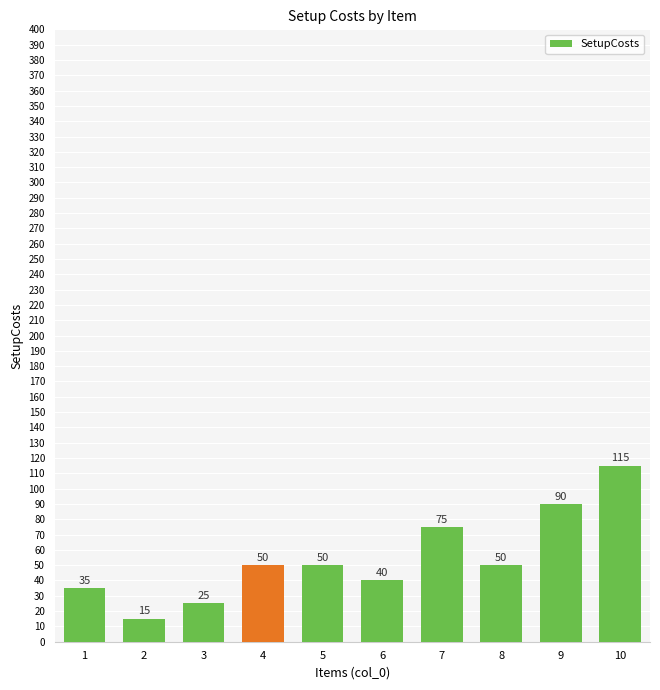

True or false: the data shows 40 at 6.

True